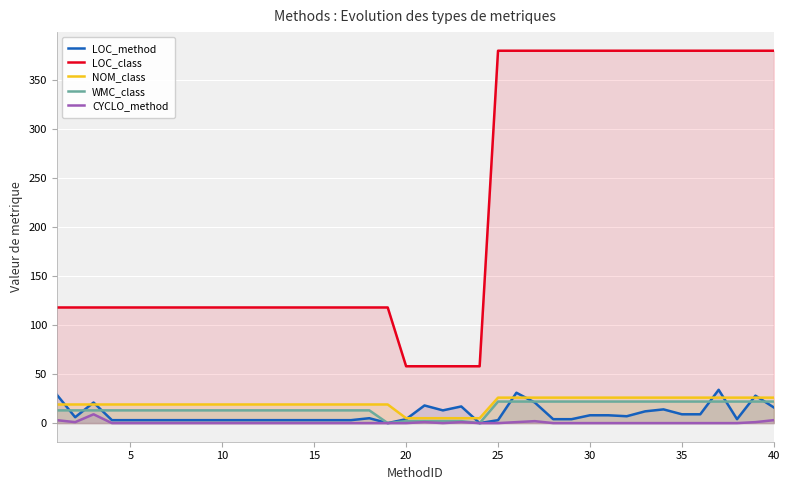

Reading right to left, extract all data points from this chart.

LOC_method: 16	28	4	34	9	9	14	12	7	8	8	4	4	21	31	3	0	17	13	18	4	0	5	3	3	3	3	3	3	3	3	3	3	3	3	3	3	21	6	29
LOC_class: 380	380	380	380	380	380	380	380	380	380	380	380	380	380	380	380	58	58	58	58	58	118	118	118	118	118	118	118	118	118	118	118	118	118	118	118	118	118	118	118
NOM_class: 26	26	26	26	26	26	26	26	26	26	26	26	26	26	26	26	5	5	5	5	5	19	19	19	19	19	19	19	19	19	19	19	19	19	19	19	19	19	19	19
WMC_class: 22	22	22	22	22	22	22	22	22	22	22	22	22	22	22	22	0	2	2	2	2	0	13	13	13	13	13	13	13	13	13	13	13	13	13	13	13	13	13	13
CYCLO_method: 3	1	0	0	0	0	0	0	0	0	0	0	0	2	1	0	0	1	0	1	0	0	0	0	0	0	0	0	0	0	0	0	0	0	0	0	0	9	1	3